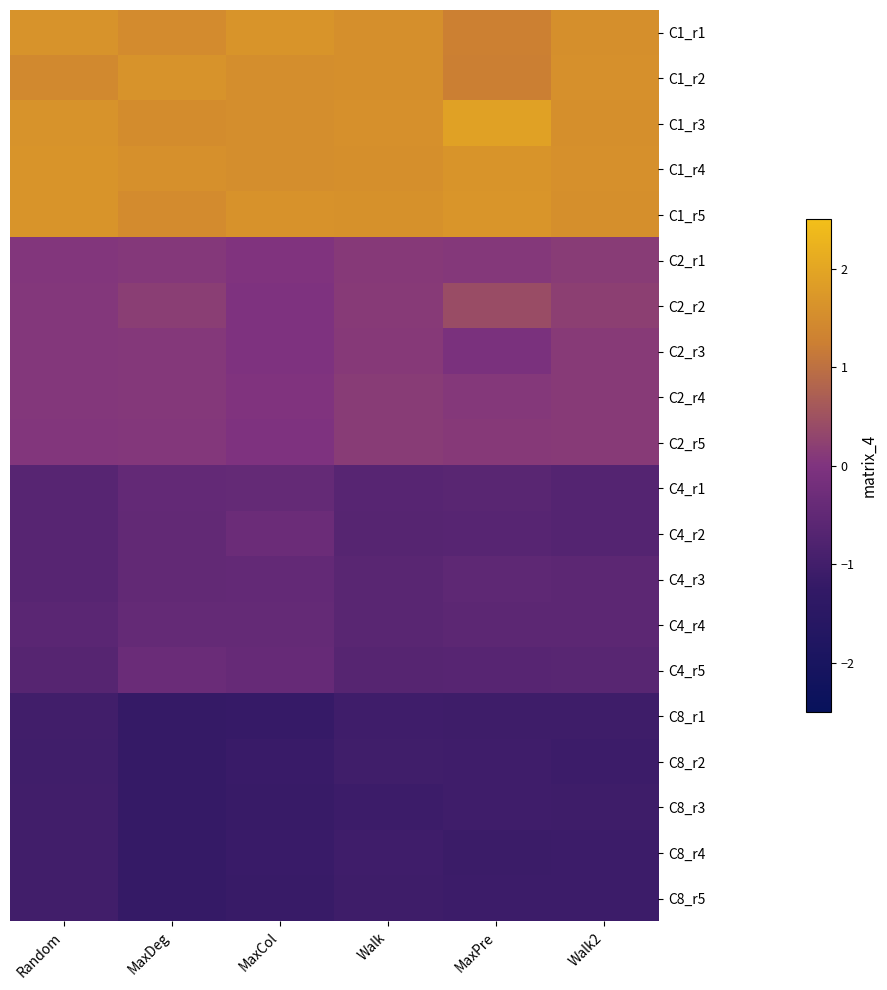

What is the spread (max minus min) of values at MaxCol?

2.8